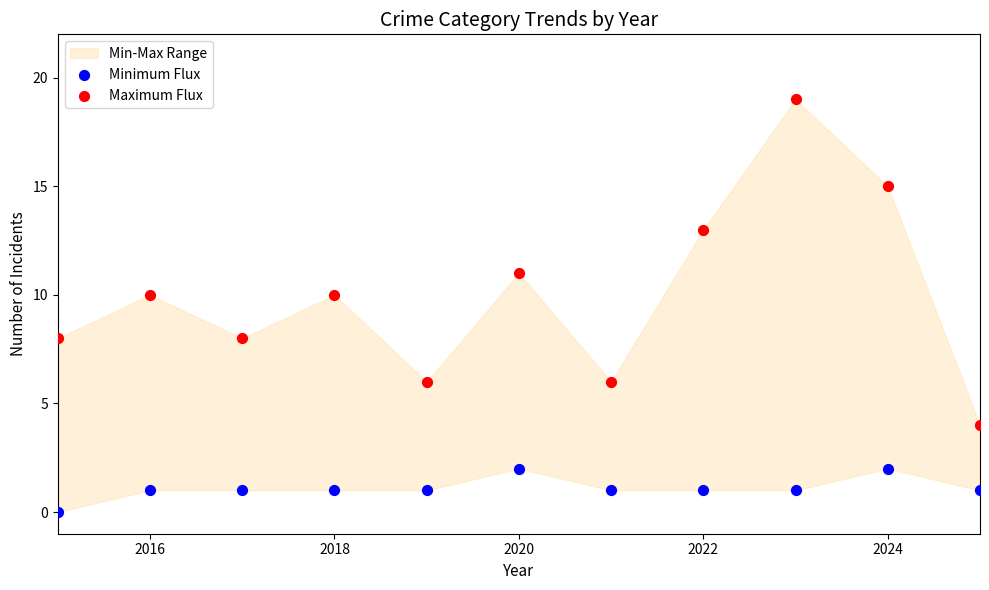

Which series has the widest spread of Y values?

Maximum Flux